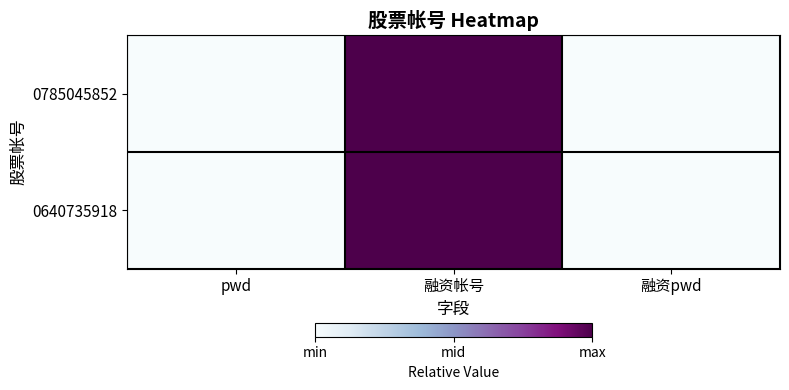

Between pwd and 融资帐号, which is larger?

融资帐号